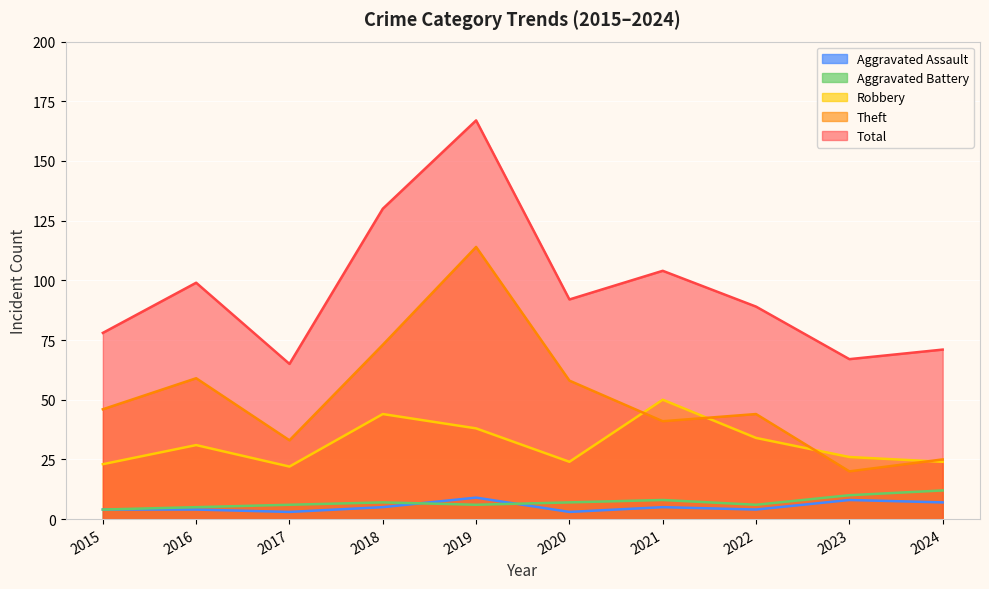

Is it true that Total equals 89 at 2022?

True